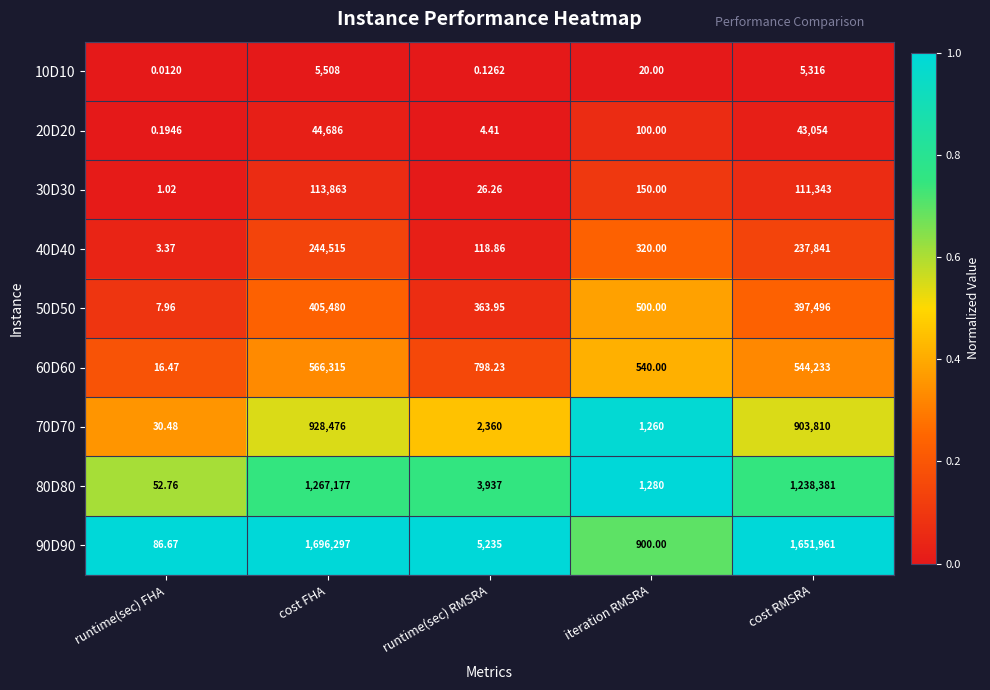

Rank the categories by 80D80 value from lowest to highest.

runtime(sec) FHA, iteration RMSRA, runtime(sec) RMSRA, cost RMSRA, cost FHA